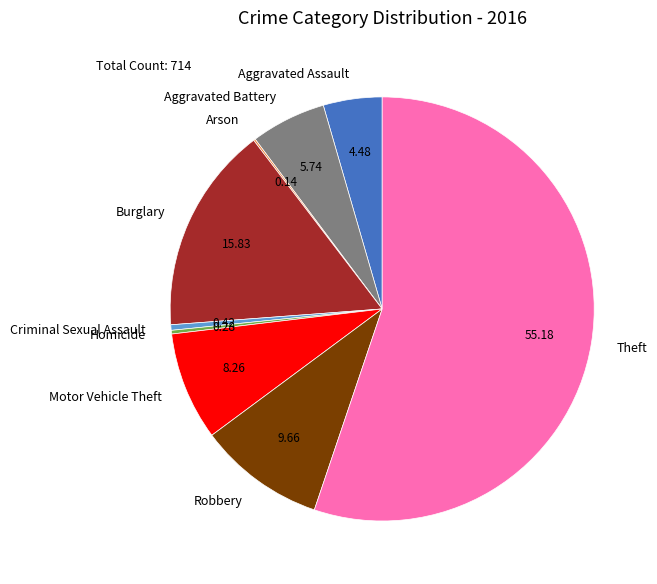

Is there any slice that represents more than half of the pie?

Yes